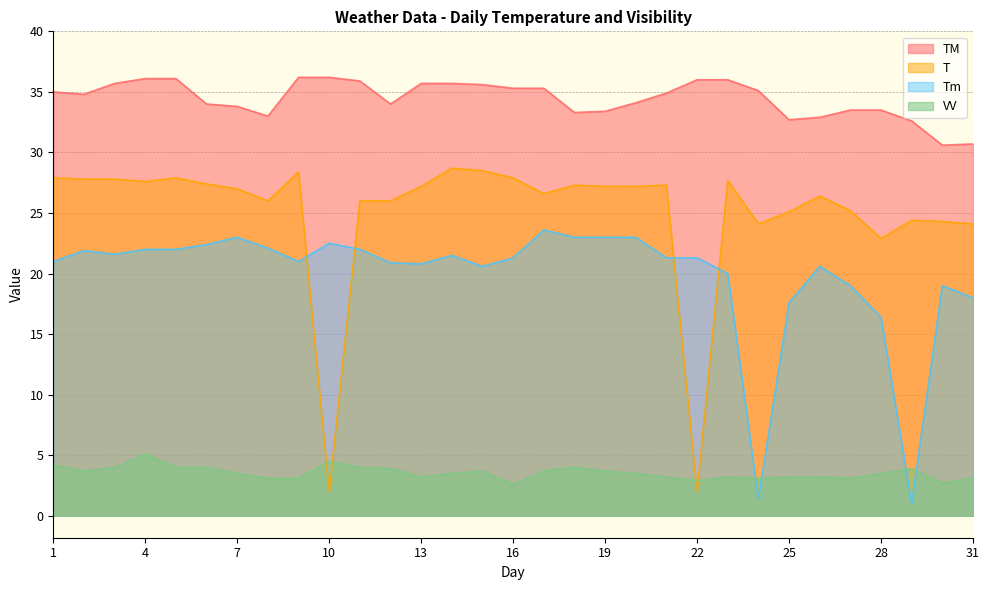

Reading right to left, transcribe all the data shown in this chart.

TM: 31=30.7	30=30.6	29=32.6	28=33.5	27=33.5	26=32.9	25=32.7	24=35.1	23=36.0	22=36.0	21=34.9	20=34.1	19=33.4	18=33.3	17=35.3	16=35.3	15=35.6	14=35.7	13=35.7	12=34.0	11=35.9	10=36.2	9=36.2	8=33.0	7=33.8	6=34.0	5=36.1	4=36.1	3=35.7	2=34.8	1=35.0
T: 31=24.1	30=24.3	29=24.4	28=22.9	27=25.2	26=26.4	25=25.1	24=24.1	23=27.7	22=2.0	21=27.3	20=27.2	19=27.2	18=27.3	17=26.6	16=27.9	15=28.5	14=28.7	13=27.2	12=26.0	11=26.0	10=2.0	9=28.4	8=26.0	7=27.0	6=27.4	5=27.9	4=27.6	3=27.8	2=27.8	1=27.9
Tm: 31=18.0	30=19.0	29=1.0	28=16.4	27=19.0	26=20.6	25=17.6	24=1.4	23=20.0	22=21.3	21=21.3	20=23.0	19=23.0	18=23.0	17=23.6	16=21.3	15=20.6	14=21.5	13=20.8	12=20.9	11=22.0	10=22.5	9=21.0	8=22.1	7=23.0	6=22.4	5=22.0	4=22.0	3=21.6	2=21.9	1=21.0
VV: 31=3.1	30=2.7	29=3.9	28=3.5	27=3.1	26=3.2	25=3.2	24=3.1	23=3.2	22=2.9	21=3.2	20=3.5	19=3.7	18=4.0	17=3.7	16=2.6	15=3.7	14=3.5	13=3.2	12=3.9	11=4.0	10=4.5	9=3.1	8=3.1	7=3.5	6=4.0	5=4.0	4=5.1	3=4.0	2=3.7	1=4.2